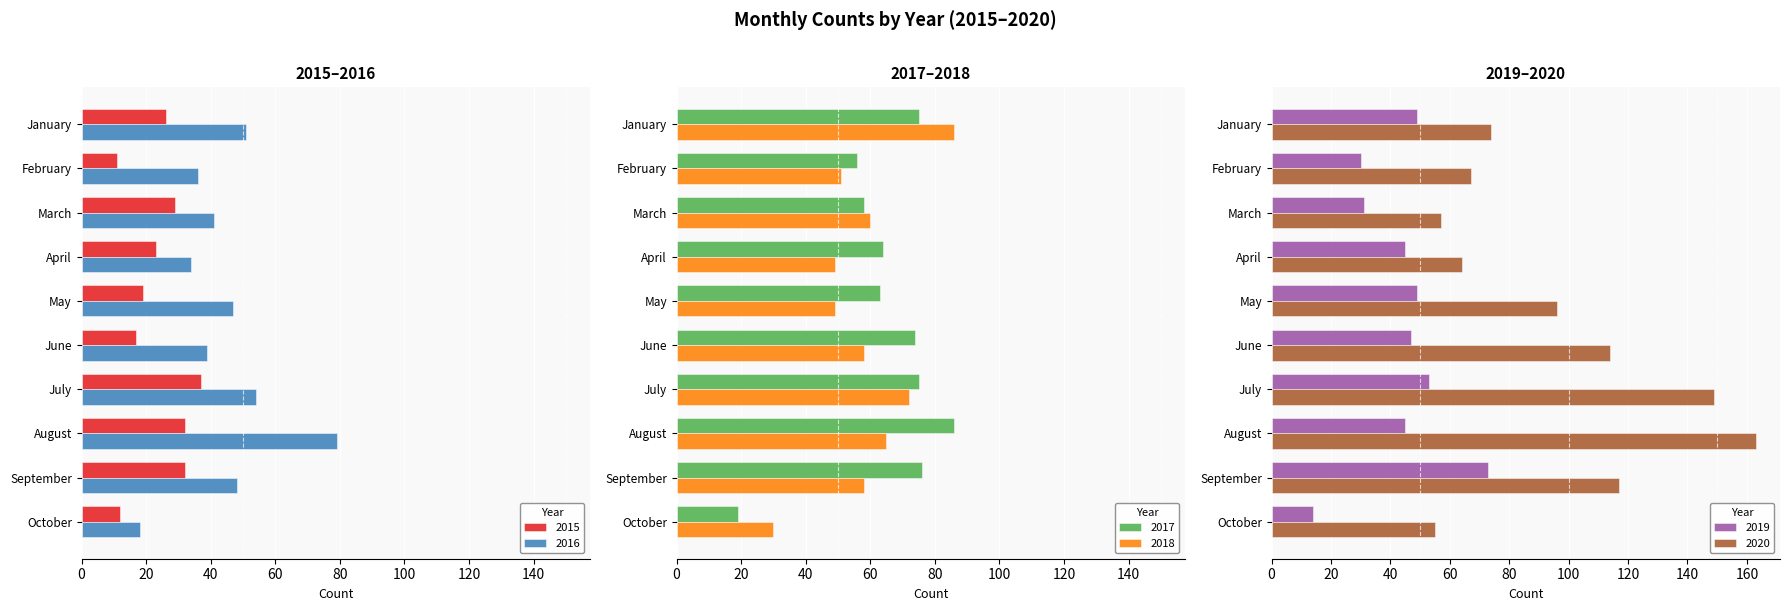

How many data points in 2016 are less than 47?

5